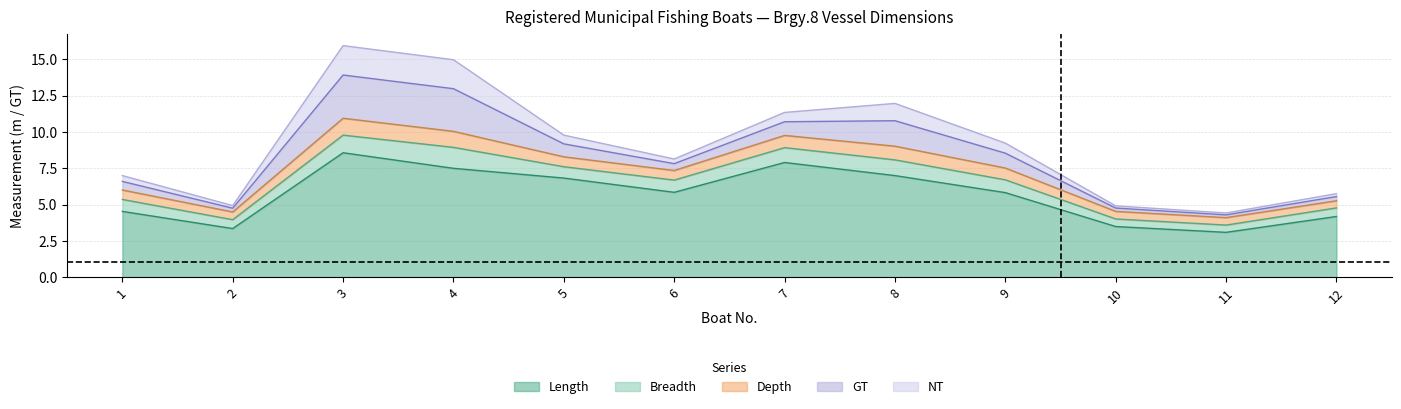

Reading left to right, extract all data points from this chart.

Length: 1=4.5	2=3.4	3=8.6	4=7.5	5=6.8	6=5.8	7=7.9	8=7.0	9=5.8	10=3.5	11=3.1	12=4.2
Breadth: 1=0.8	2=0.6	3=1.2	4=1.4	5=0.8	6=0.8	7=1.0	8=1.1	9=0.9	10=0.5	11=0.5	12=0.6
Depth: 1=0.7	2=0.5	3=1.2	4=1.1	5=0.7	6=0.7	7=0.8	8=0.9	9=0.8	10=0.5	11=0.5	12=0.5
GT: 1=0.6	2=0.3	3=3.0	4=2.9	5=0.9	6=0.5	7=0.9	8=1.8	9=1.0	10=0.2	11=0.2	12=0.3
NT: 1=0.4	2=0.2	3=2.0	4=2.0	5=0.6	6=0.3	7=0.6	8=1.2	9=0.7	10=0.1	11=0.1	12=0.2